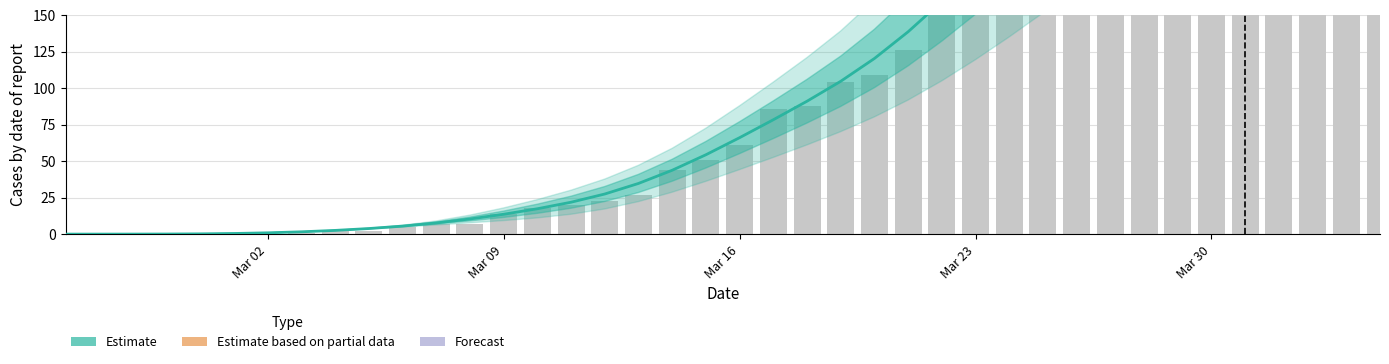

Is it true that CH equals 278 at CH?

False